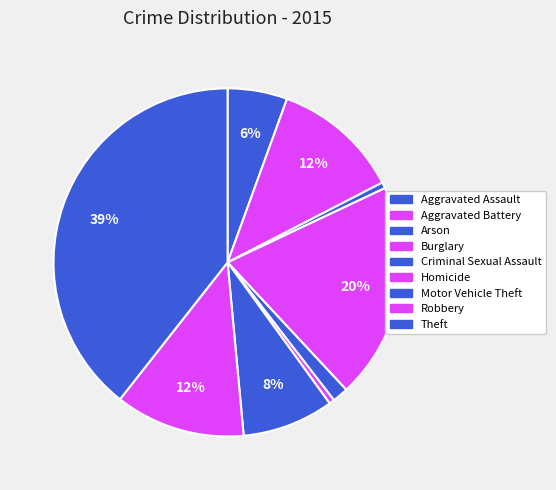

How many slices are in this pie chart?

9